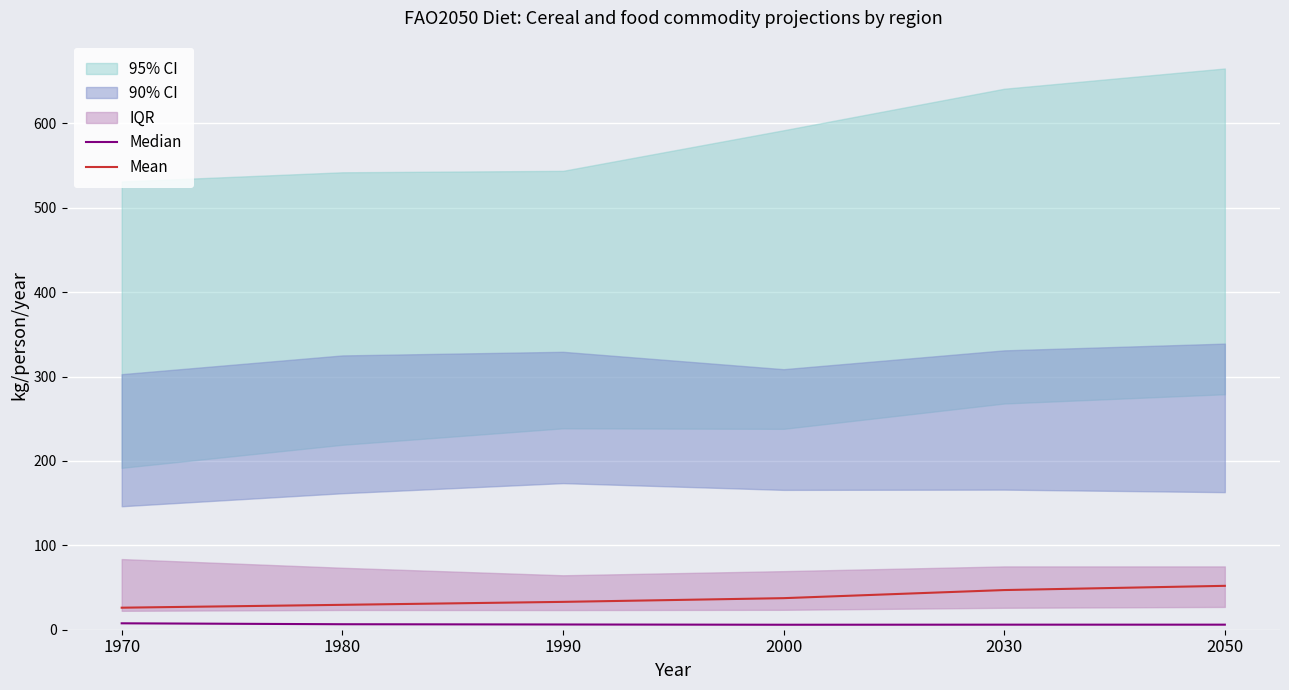

Is the value of Mean at 1980 greater than the value of Median at 2050?

Yes